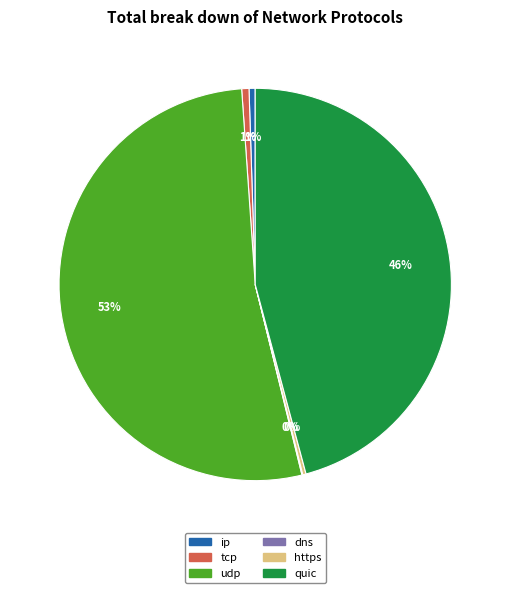

Does udp account for over 50% of the chart?

Yes